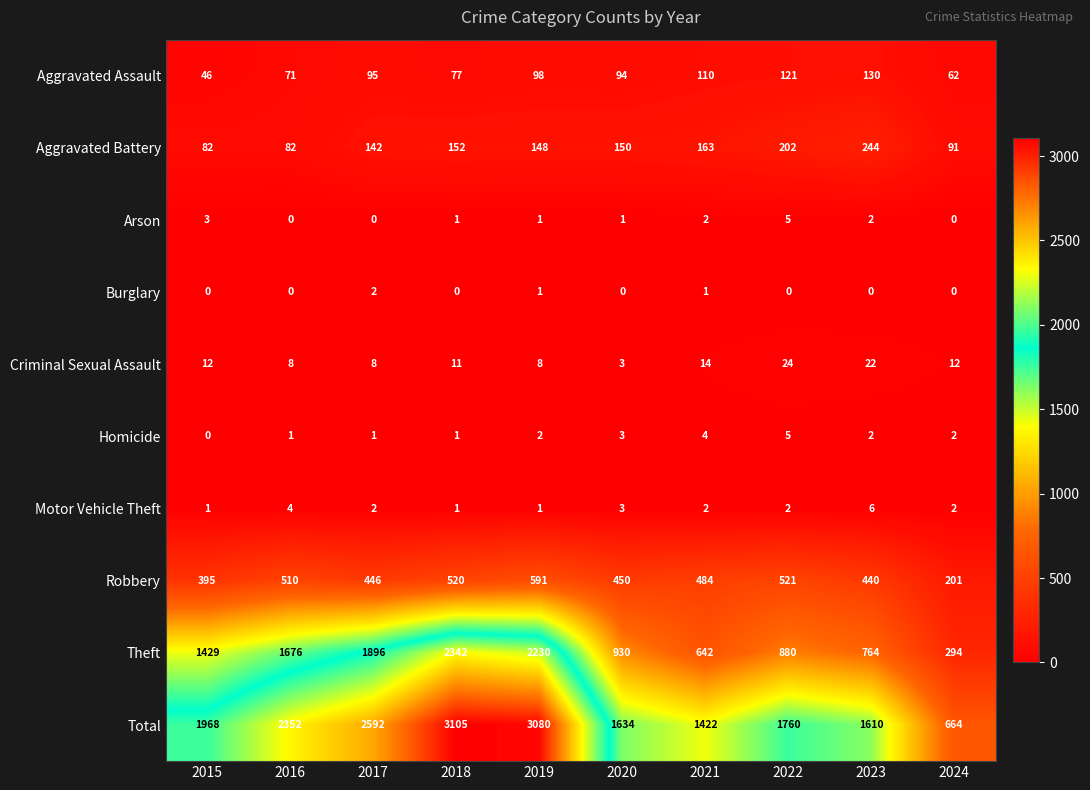

Which series has the largest total across all categories?

Total